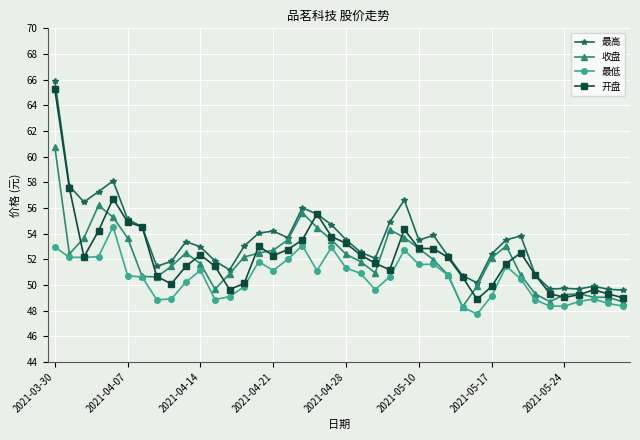

What is the lowest value of the 收盘 series?

48.3